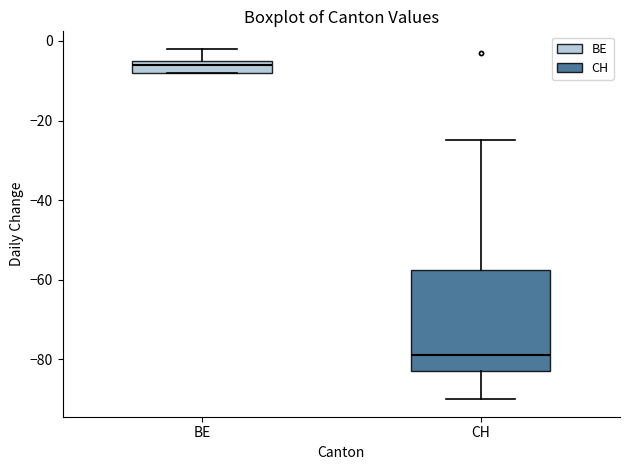

Which box's median line is the highest?

BE